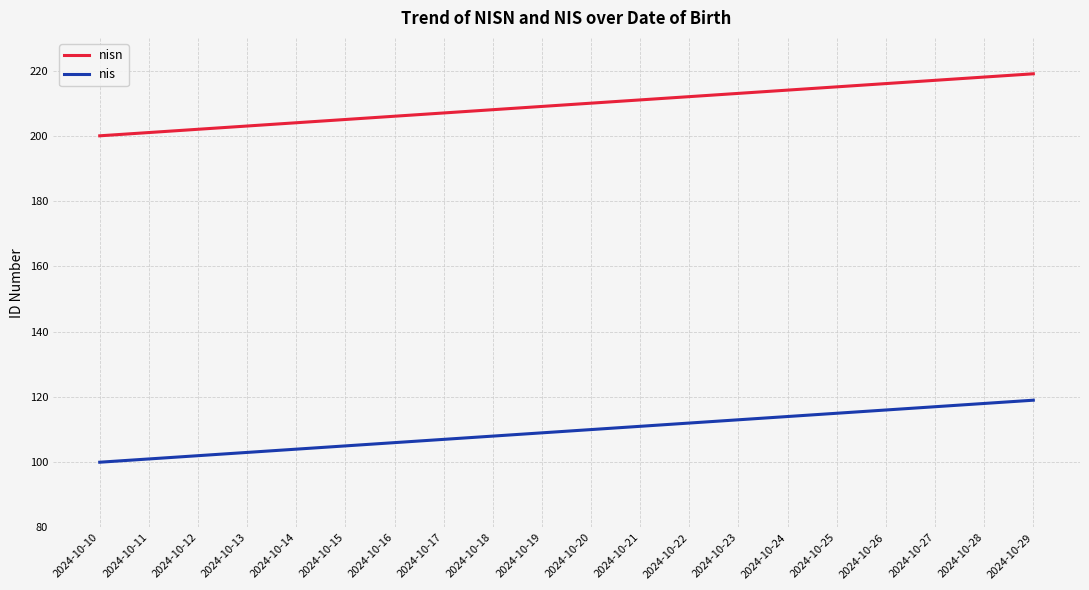

How many lines are shown in the chart?

2